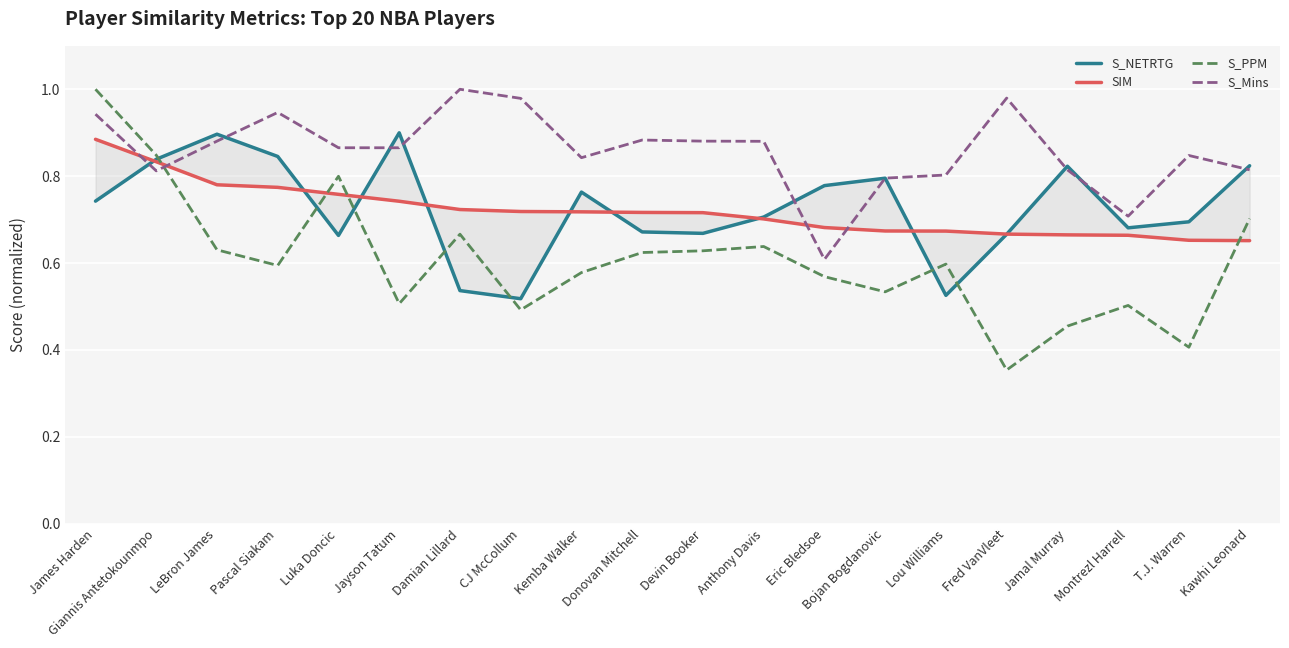

How many times do S_NETRTG and SIM cross each other?

9